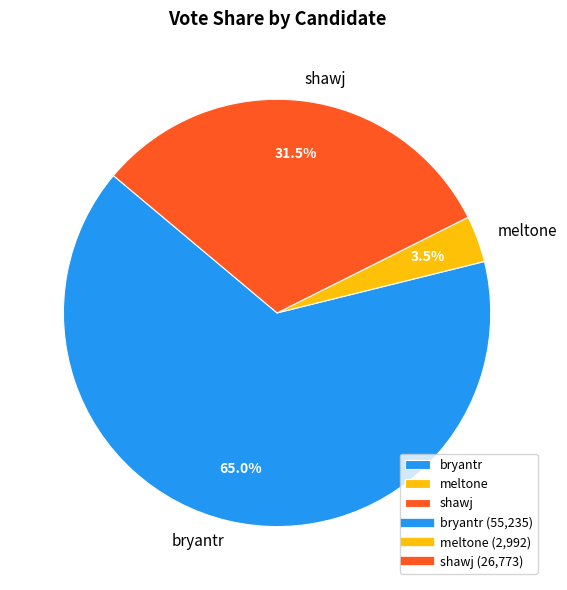

Between bryantr and shawj, which is larger?

bryantr